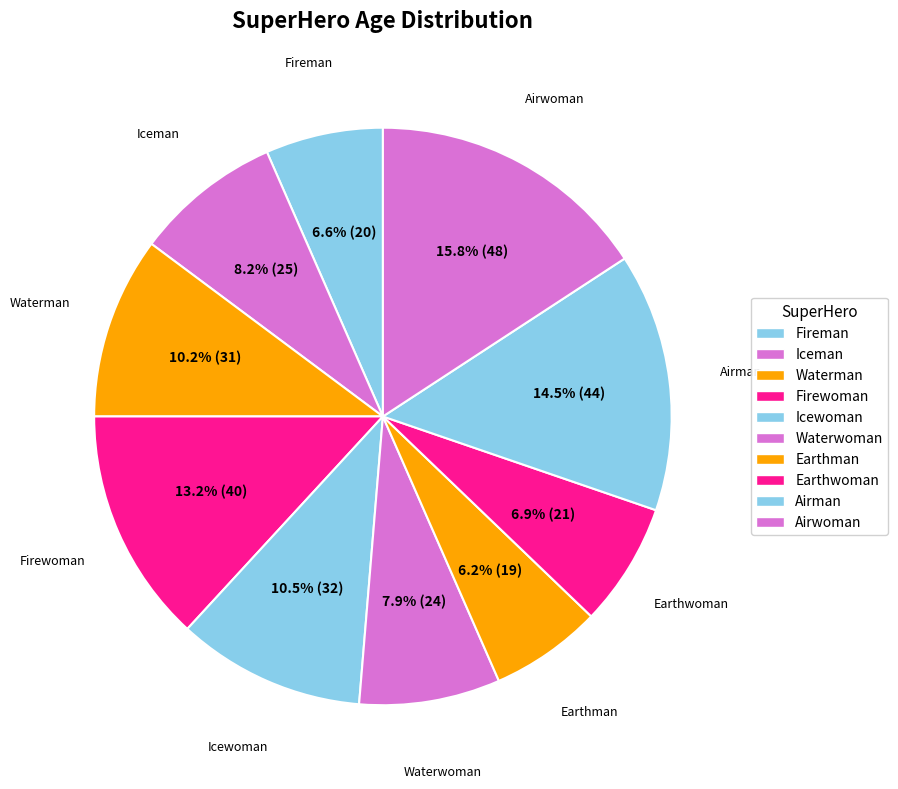

What percentage do Icewoman and Waterwoman together represent?

18.4%